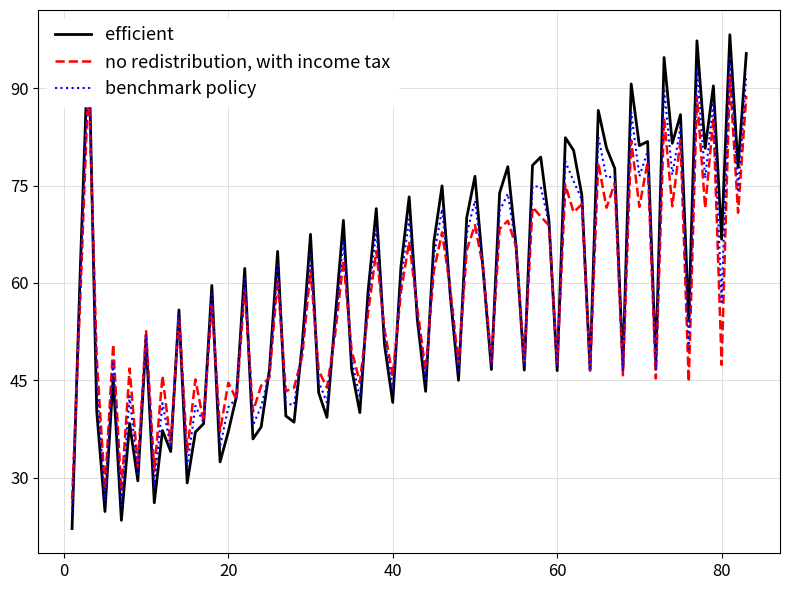

What is the lowest value of the no redistribution, with income tax series?

26.6